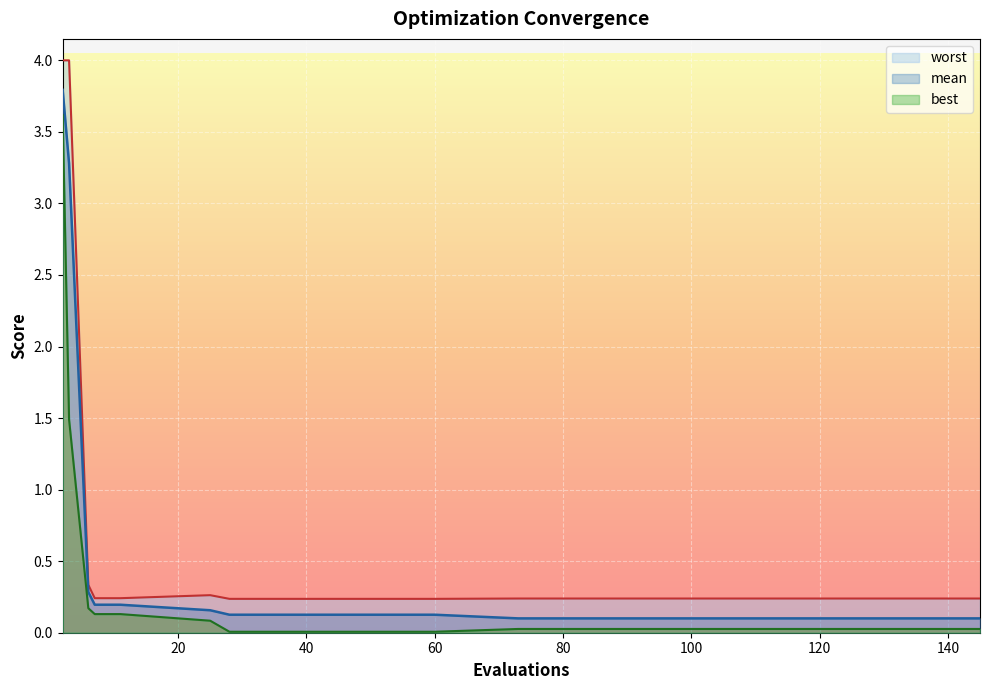

Reading left to right, extract all data points from this chart.

mean: 2=3.8	3=3.3	6=0.3	7=0.2	11=0.2	25=0.2	28=0.1	40=0.1	60=0.1	73=0.1	89=0.1	105=0.1	121=0.1	137=0.1	145=0.1
best: 2=3.6	3=1.5	6=0.2	7=0.1	11=0.1	25=0.1	28=0.0	40=0.0	60=0.0	73=0.0	89=0.0	105=0.0	121=0.0	137=0.0	145=0.0
worst: 2=4.0	3=4.0	6=0.3	7=0.2	11=0.2	25=0.3	28=0.2	40=0.2	60=0.2	73=0.2	89=0.2	105=0.2	121=0.2	137=0.2	145=0.2